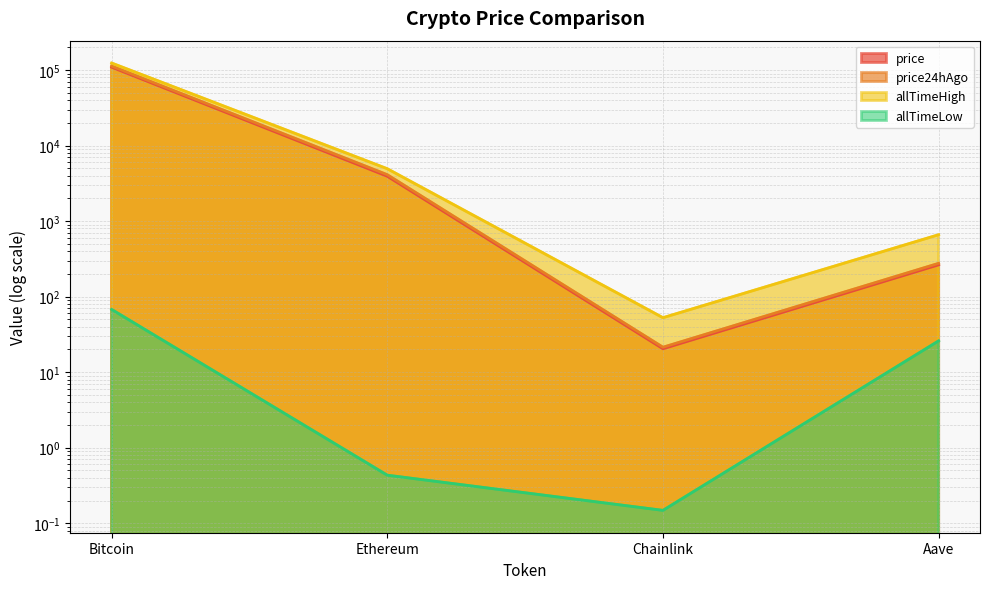

Which series has the largest range (max minus min)?

allTimeHigh